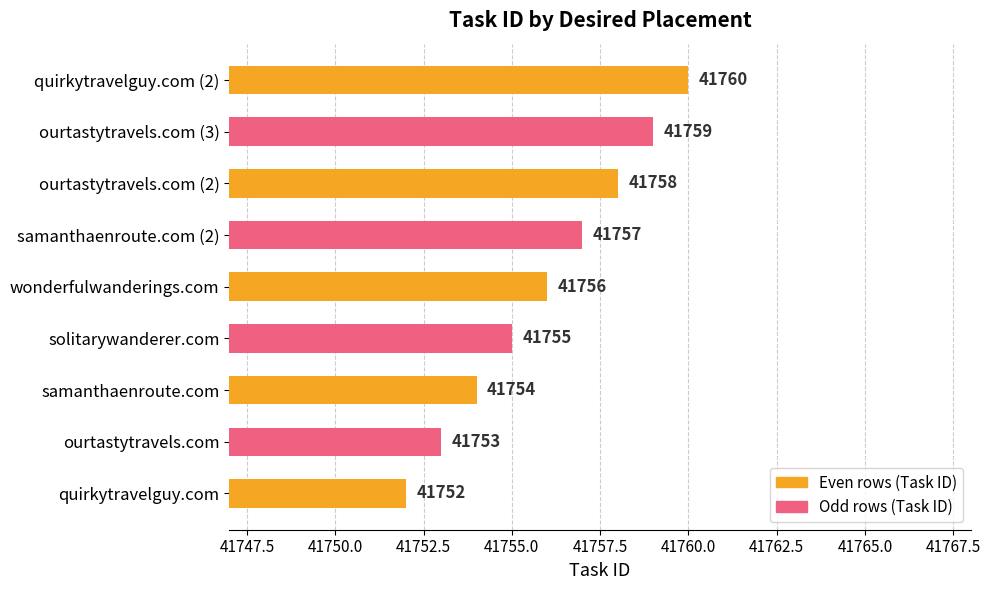

List the labels in order of value, smallest first.

quirkytravelguy.com, ourtastytravels.com, samanthaenroute.com, solitarywanderer.com, wonderfulwanderings.com, samanthaenroute.com (2), ourtastytravels.com (2), ourtastytravels.com (3), quirkytravelguy.com (2)